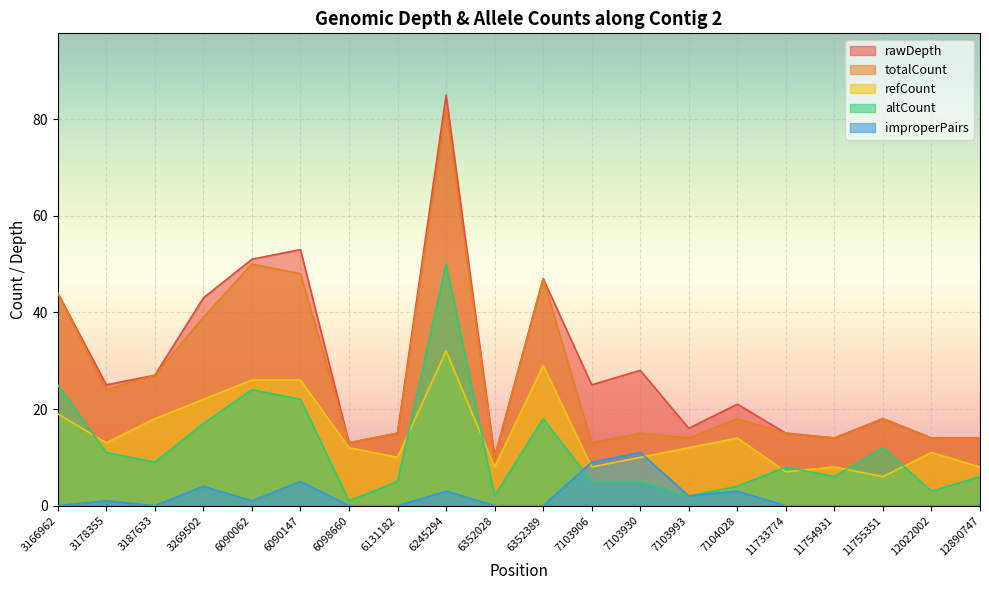

How many lines are shown in the chart?

5